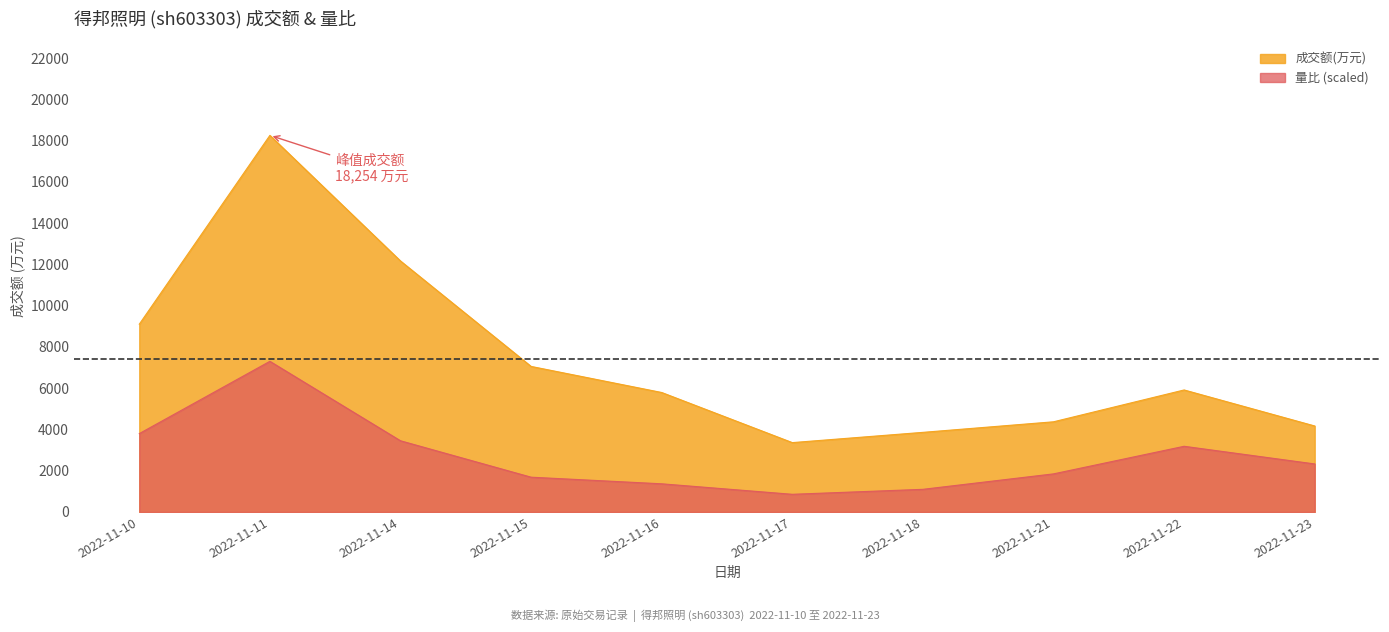

At which label does 成交额(万元) reach its peak?

2022-11-11